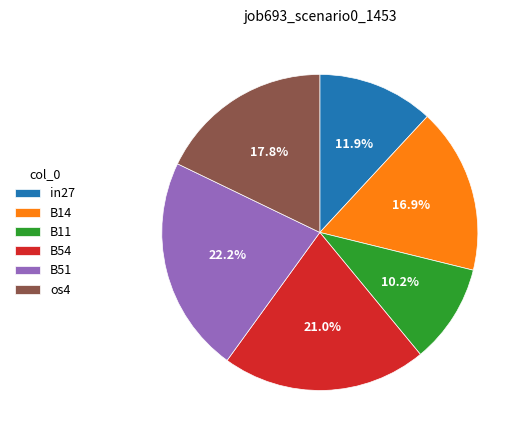

Which slice is the largest?

B51